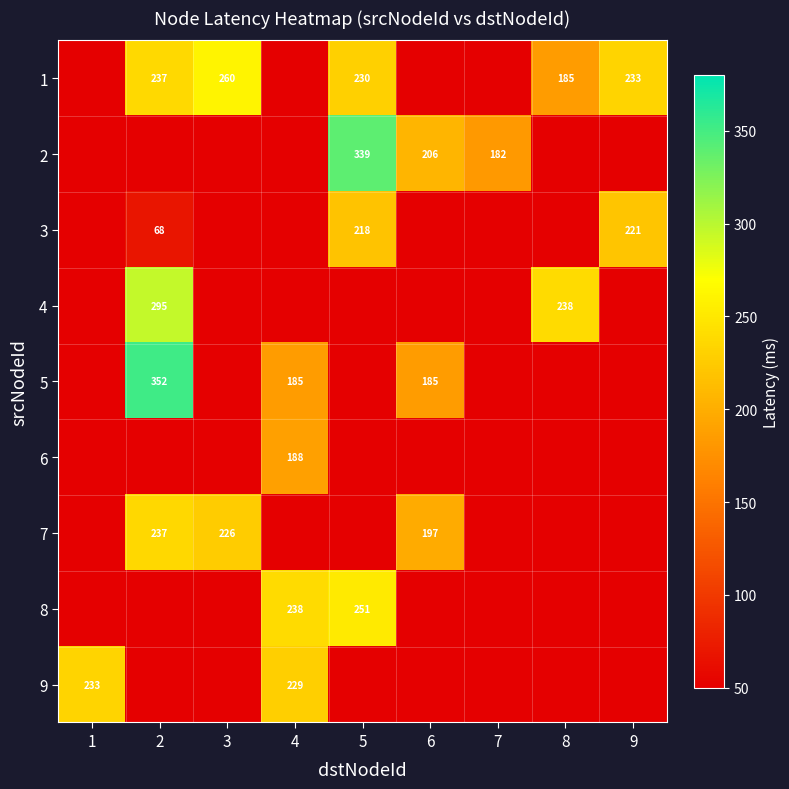

Reading left to right, what are all the values shown in this chart?

row_0: 1=18.1	2=237.2	3=260.4	4=18.1	5=230.4	6=18.1	7=18.1	8=184.6	9=233.1
row_1: 1=18.1	2=18.1	3=18.1	4=18.1	5=339.4	6=206.4	7=182.4	8=18.1	9=18.1
row_2: 1=18.1	2=68.1	3=18.1	4=18.1	5=217.8	6=18.1	7=18.1	8=18.1	9=220.8
row_3: 1=18.1	2=294.9	3=18.1	4=18.1	5=18.1	6=18.1	7=18.1	8=238.4	9=18.1
row_4: 1=18.1	2=351.7	3=18.1	4=184.6	5=18.1	6=184.6	7=18.1	8=18.1	9=18.1
row_5: 1=18.1	2=18.1	3=18.1	4=188.1	5=18.1	6=18.1	7=18.1	8=18.1	9=18.1
row_6: 1=18.1	2=236.7	3=226.3	4=18.1	5=18.1	6=197.3	7=18.1	8=18.1	9=18.1
row_7: 1=18.1	2=18.1	3=18.1	4=238.4	5=251.3	6=18.1	7=18.1	8=18.1	9=18.1
row_8: 1=233.1	2=18.1	3=18.1	4=228.9	5=18.1	6=18.1	7=18.1	8=18.1	9=18.1